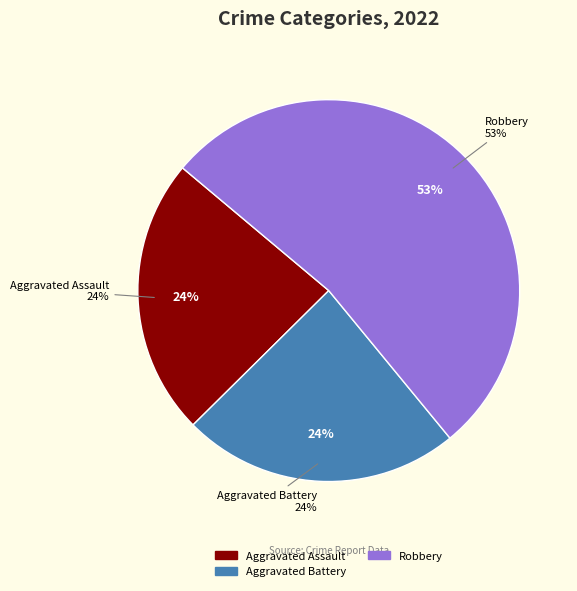

Is it true that Aggravated Battery is 35% of the pie?

False